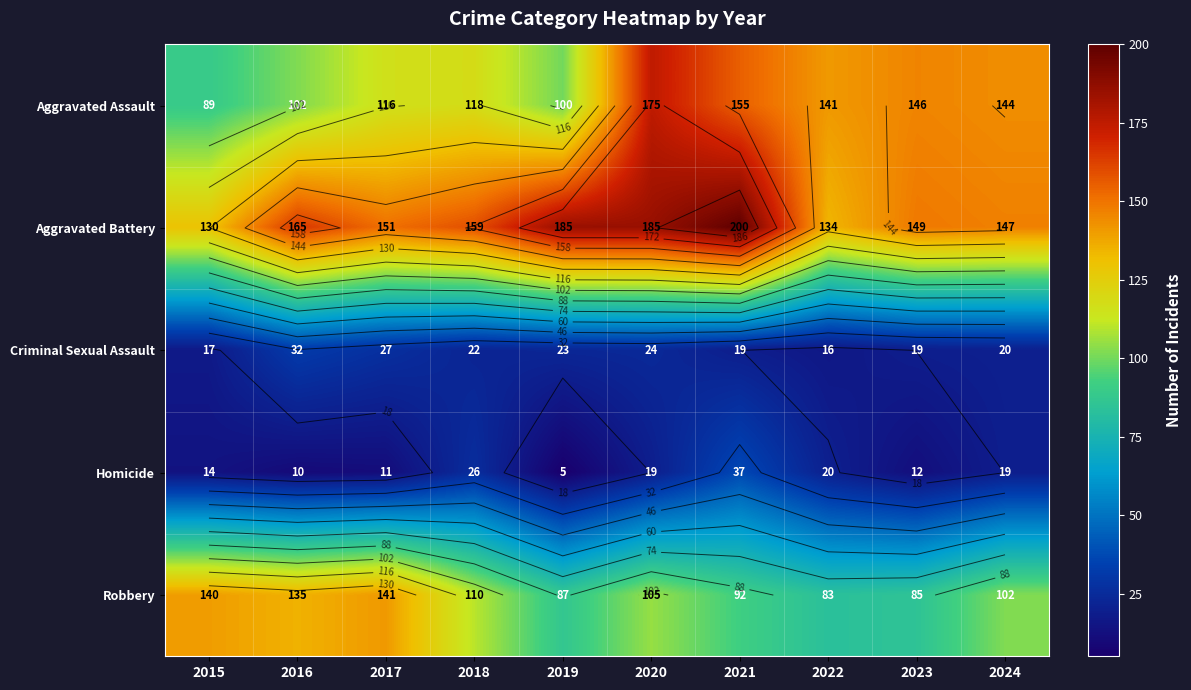

Which category has the highest value across all series?

2021